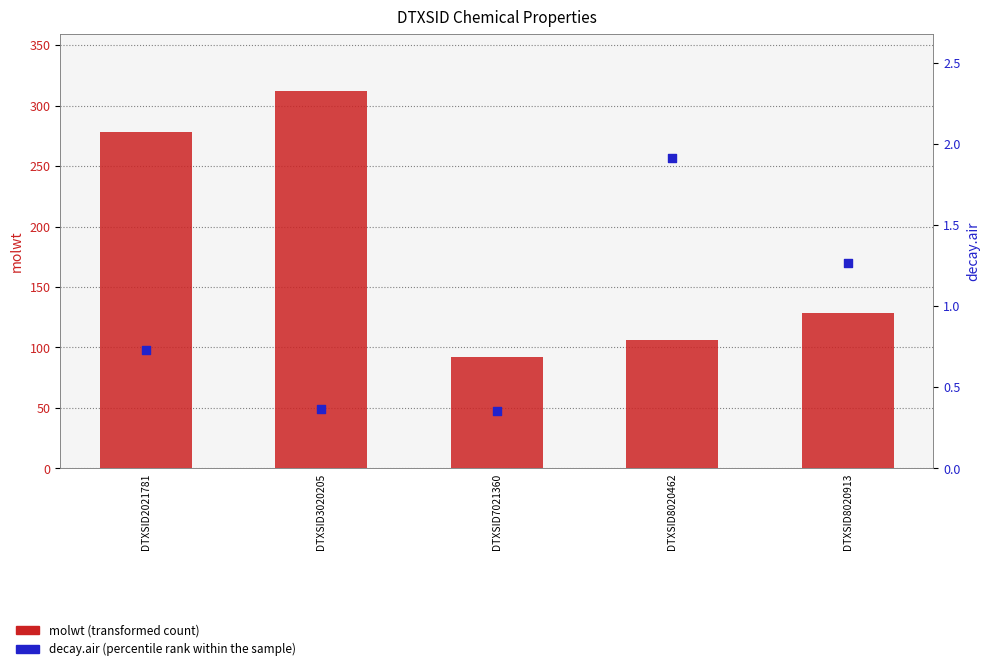

At which category is the sum across all series the highest?

DTXSID3020205